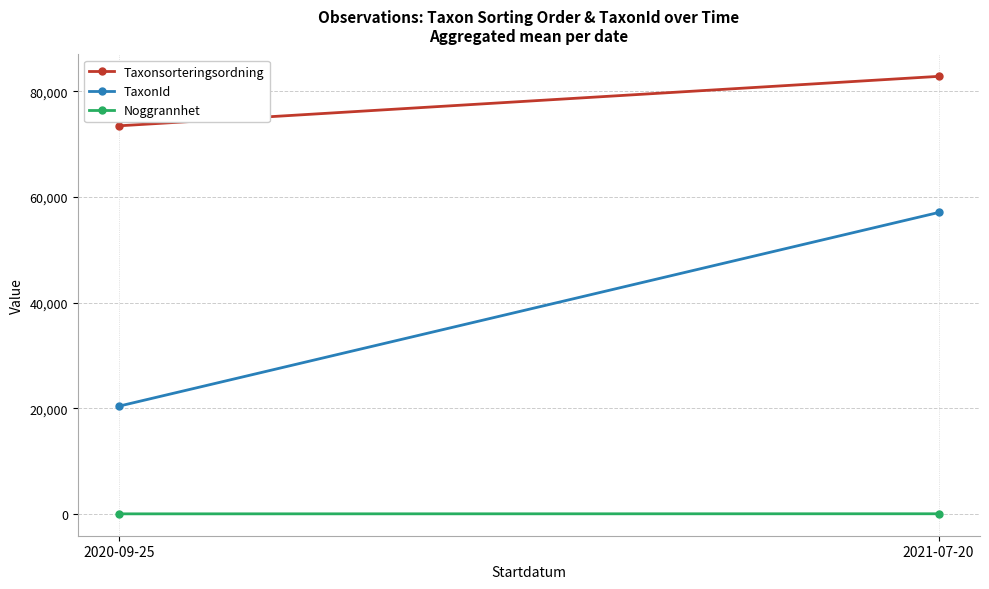

Is this an area chart (filled region under the line)?

No